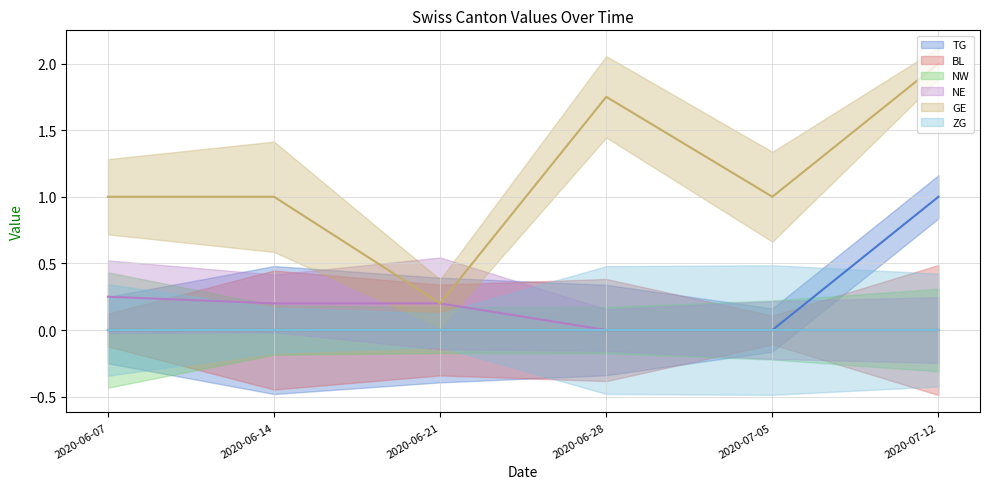

True or false: NE and BL intersect in this chart.

False